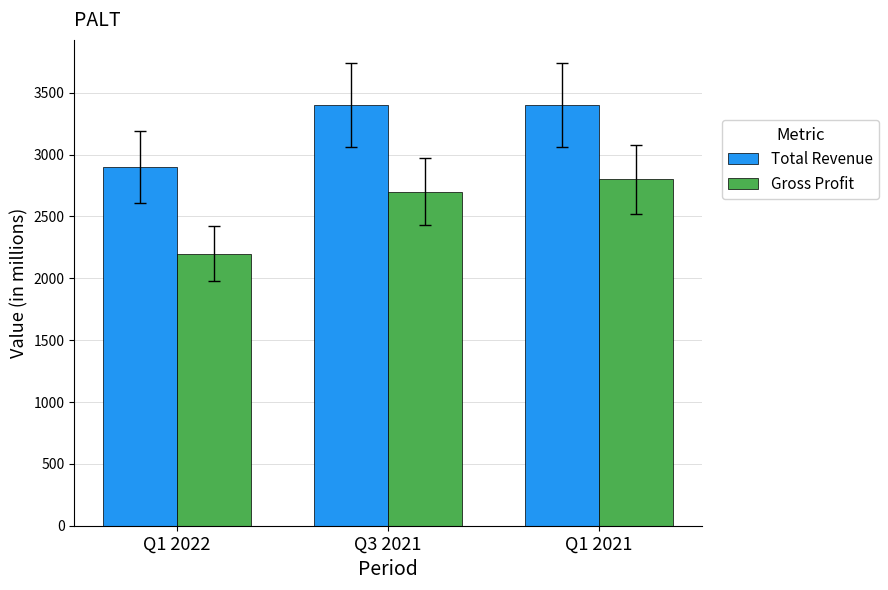

What is the sum of the Total Revenue values at Q1 2021 and Q3 2021?

6800